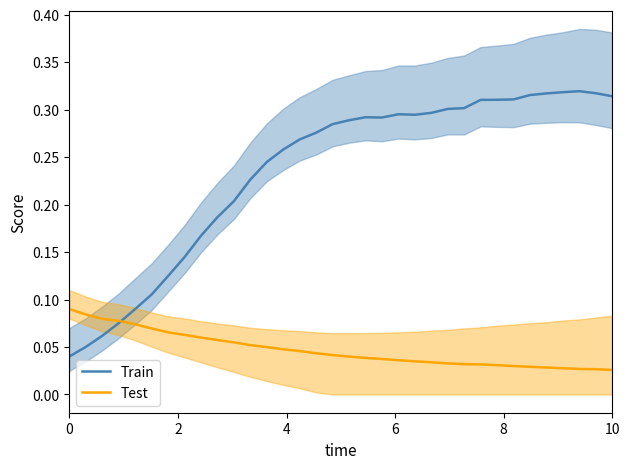

Rank the series at 10 from highest to lowest value.

Train, Test